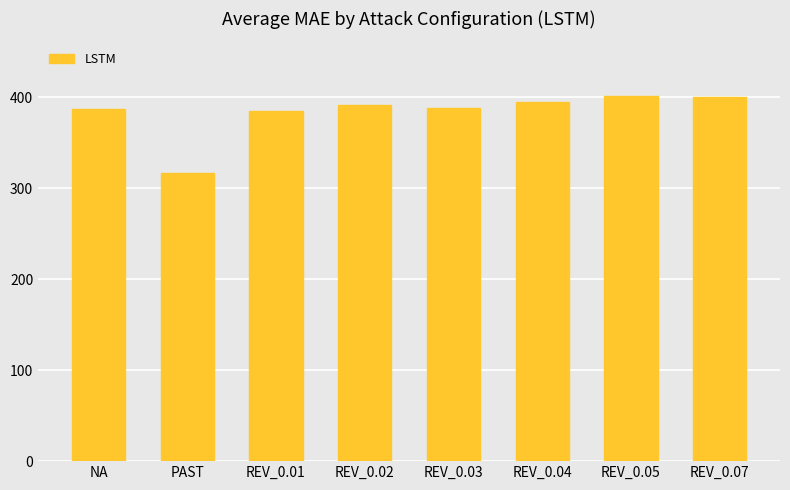

Count the number of values greater than 391.

4